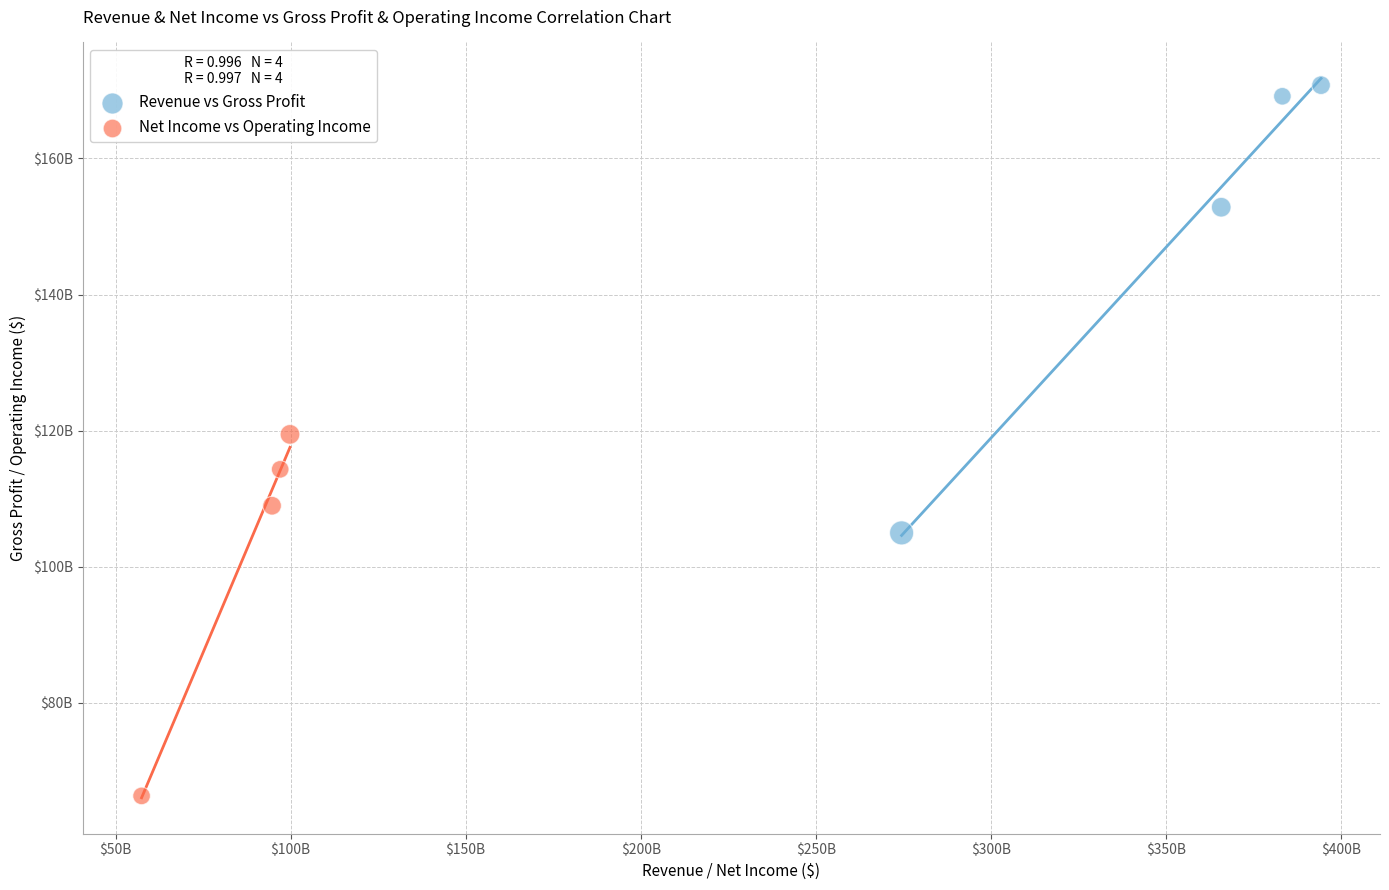

What are all the series names shown in the legend?

Revenue vs Gross Profit, Net Income vs Operating Income